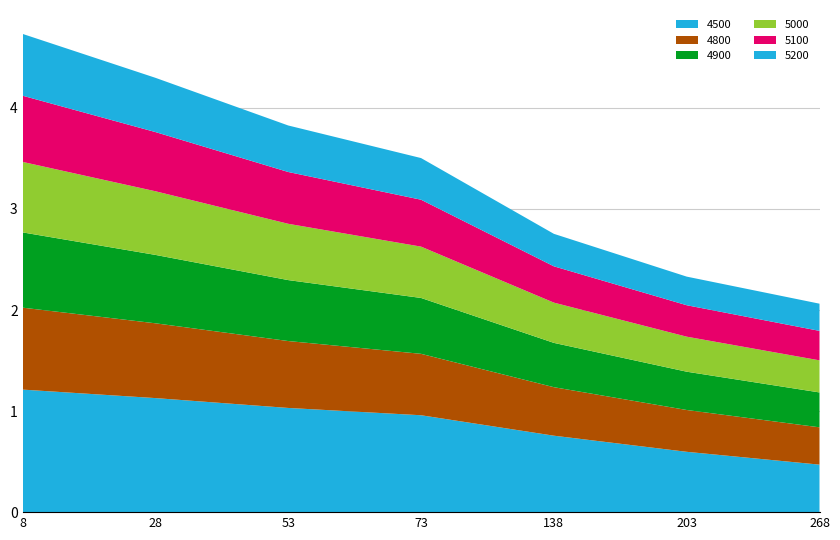

Reading left to right, transcribe all the data shown in this chart.

4500: 1.2	1.1	1.0	1.0	0.8	0.6	0.5
4800: 0.8	0.7	0.7	0.6	0.5	0.4	0.4
4900: 0.7	0.7	0.6	0.6	0.4	0.4	0.3
5000: 0.7	0.6	0.6	0.5	0.4	0.3	0.3
5100: 0.7	0.6	0.5	0.5	0.4	0.3	0.3
5200: 0.6	0.5	0.5	0.4	0.3	0.3	0.3